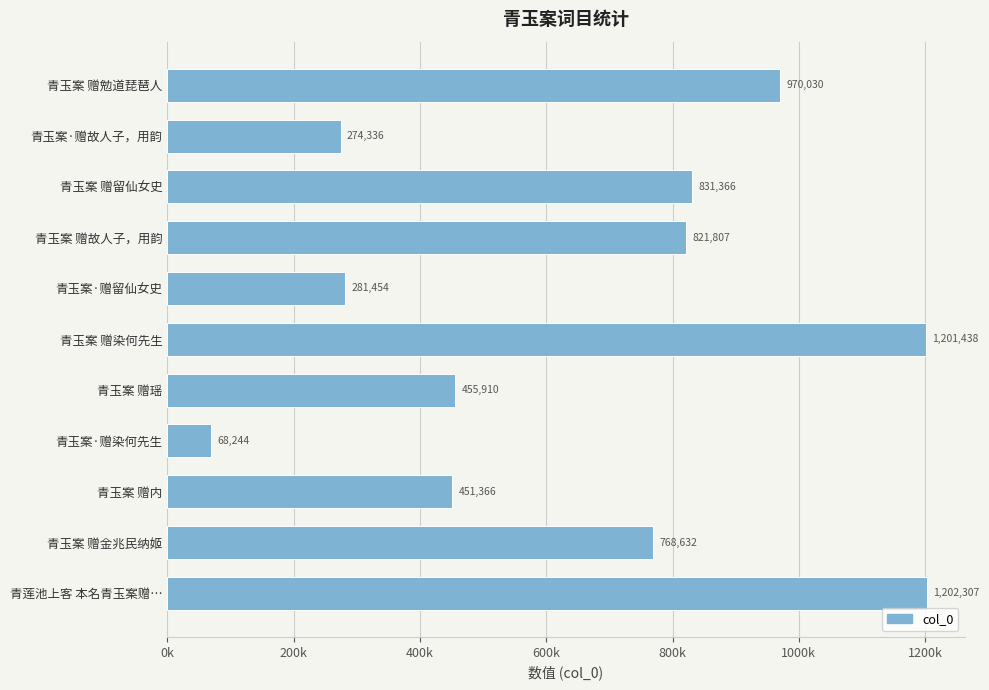

Does the chart contain any negative values?

No